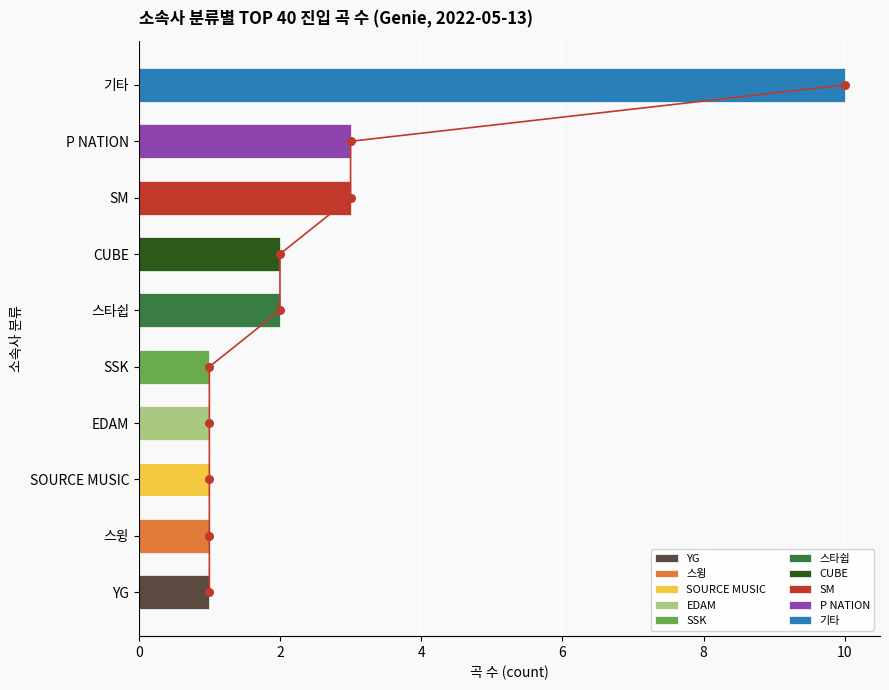

What is the change in value from 스타쉽 to EDAM?

-1